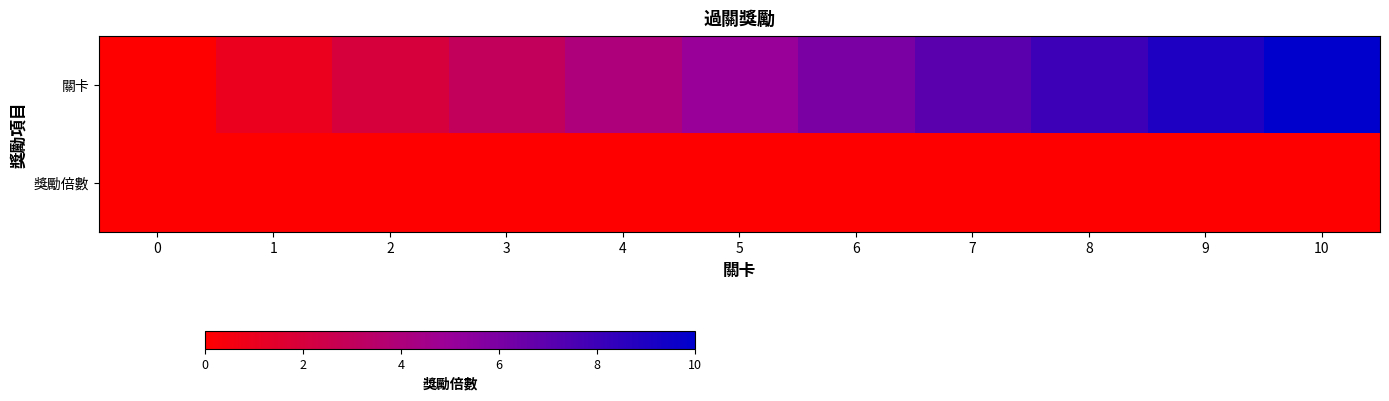

At which category does the chart reach its peak across all series?

10